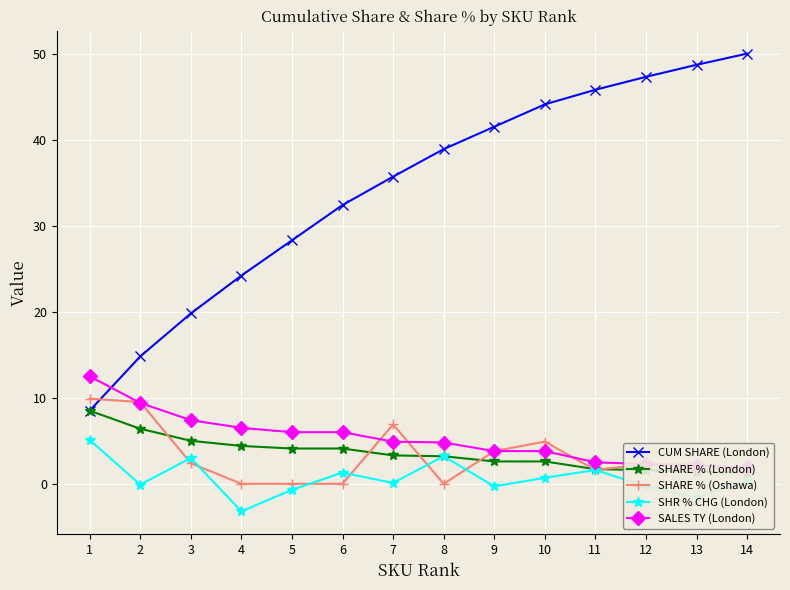

What is the lowest value of the SALES TY (London) series?

1.9